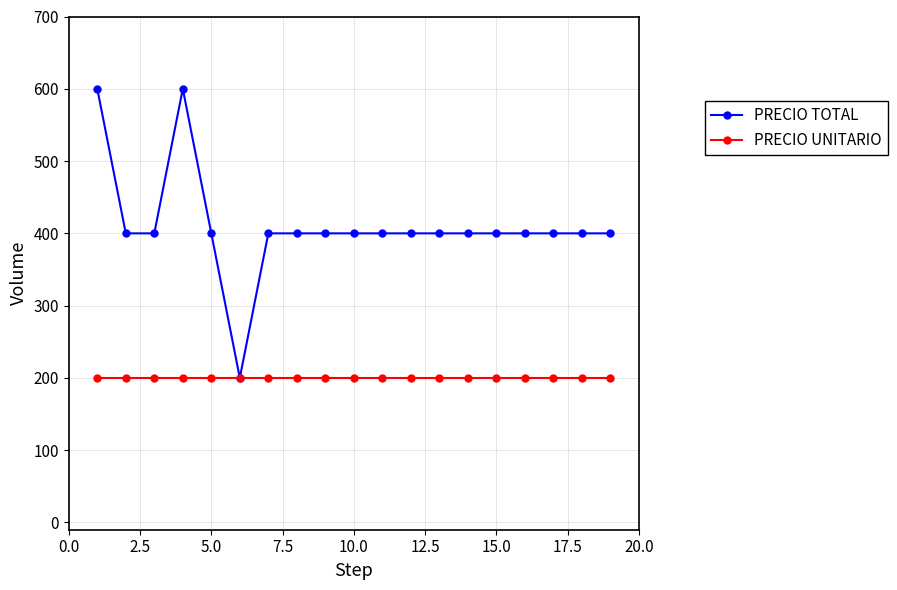

Does the chart have visible grid lines?

Yes